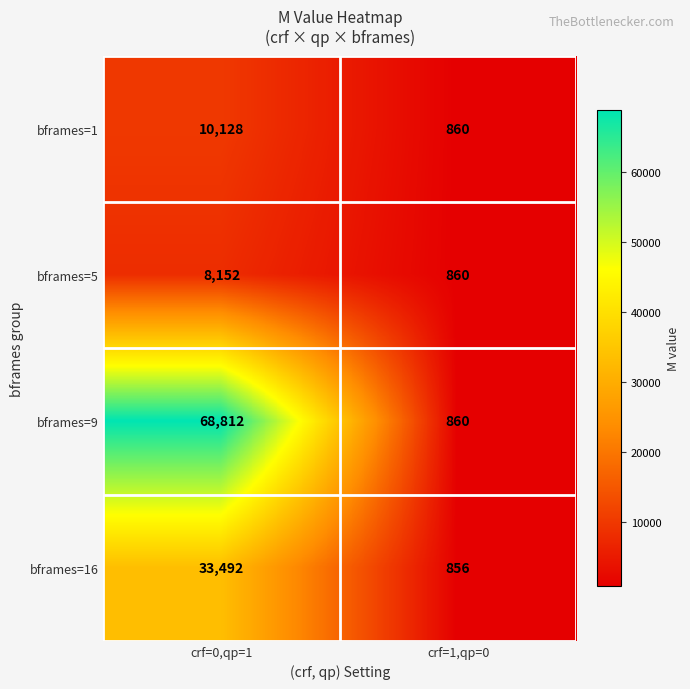

Between crf=0,qp=1 and crf=1,qp=0, which series saw the biggest shift?

bframes=9